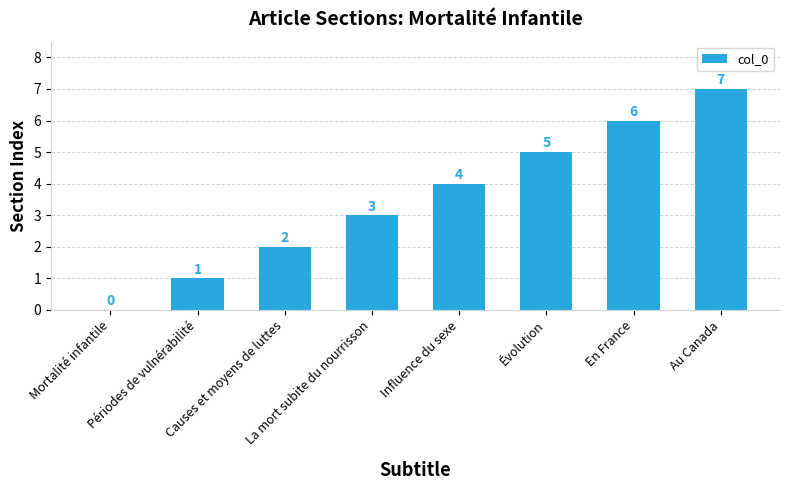

Reading right to left, transcribe all the data shown in this chart.

7	6	5	4	3	2	1	0